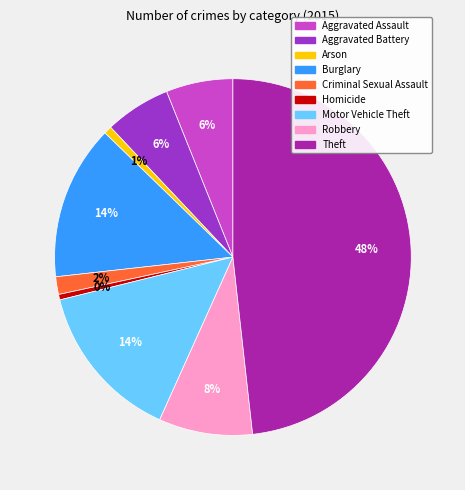

How many slices are in this pie chart?

9